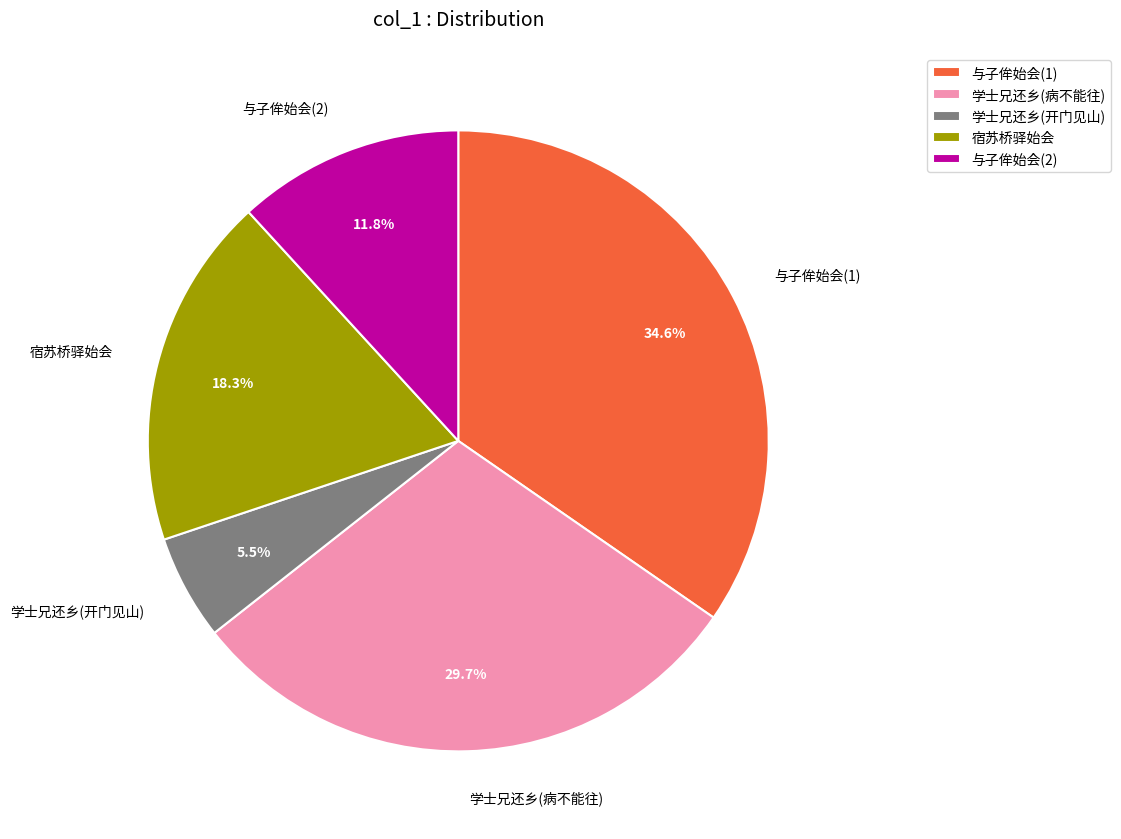

What is the smallest slice in the pie chart?

学士兄还乡(开门见山)